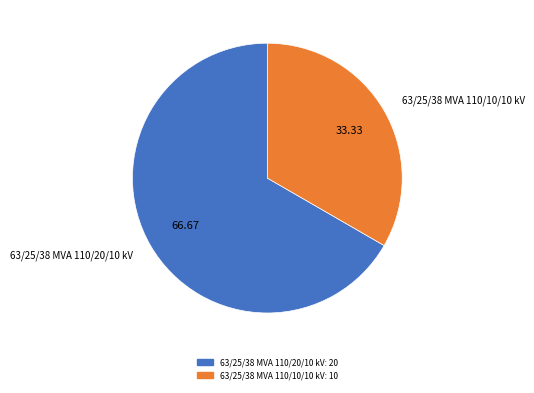

Is it true that 63/25/38 MVA 110/10/10 kV is 39% of the pie?

False